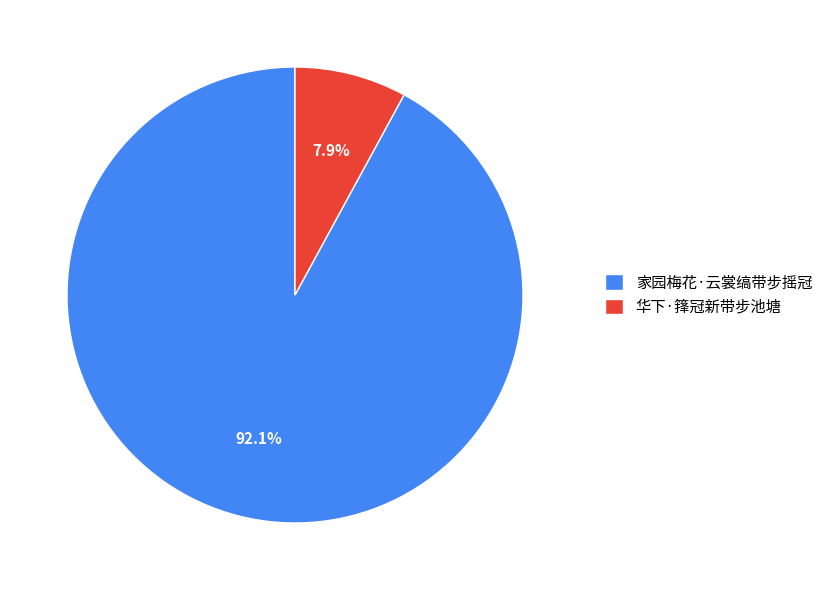

Which has a higher value, 家园梅花·云裳缟带步摇冠 or 华下·箨冠新带步池塘?

家园梅花·云裳缟带步摇冠